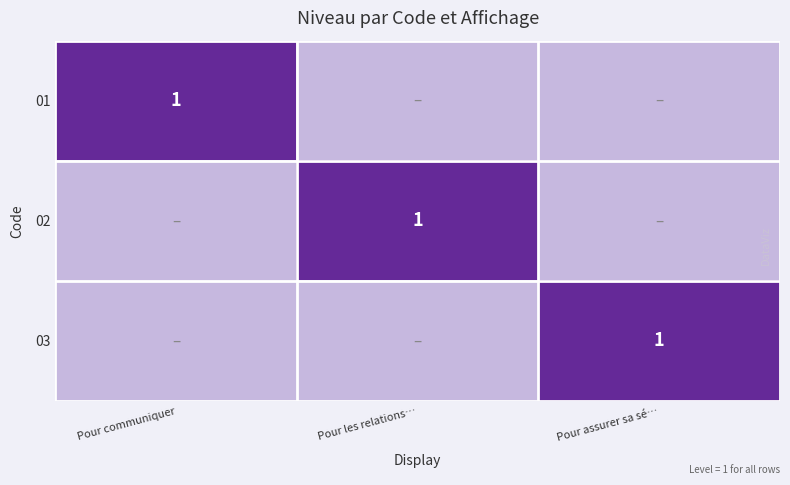

At which category is the sum across all series the highest?

Pour communiquer